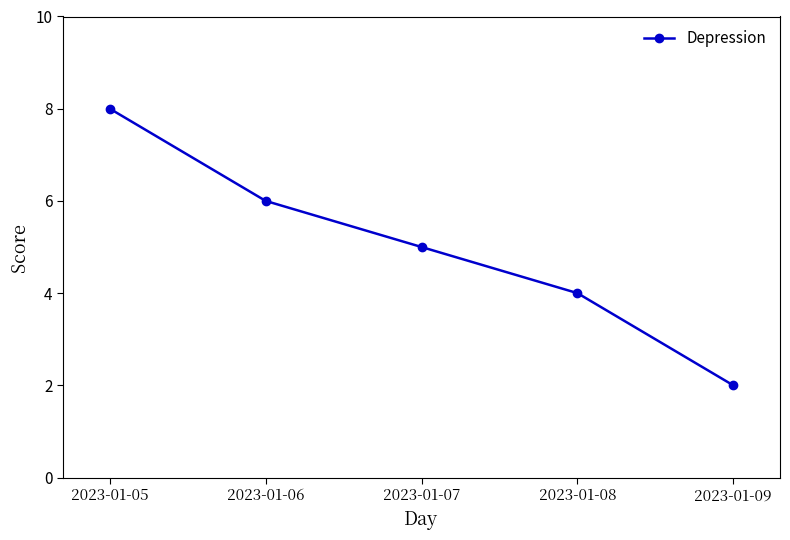

What is the greatest value displayed?

8